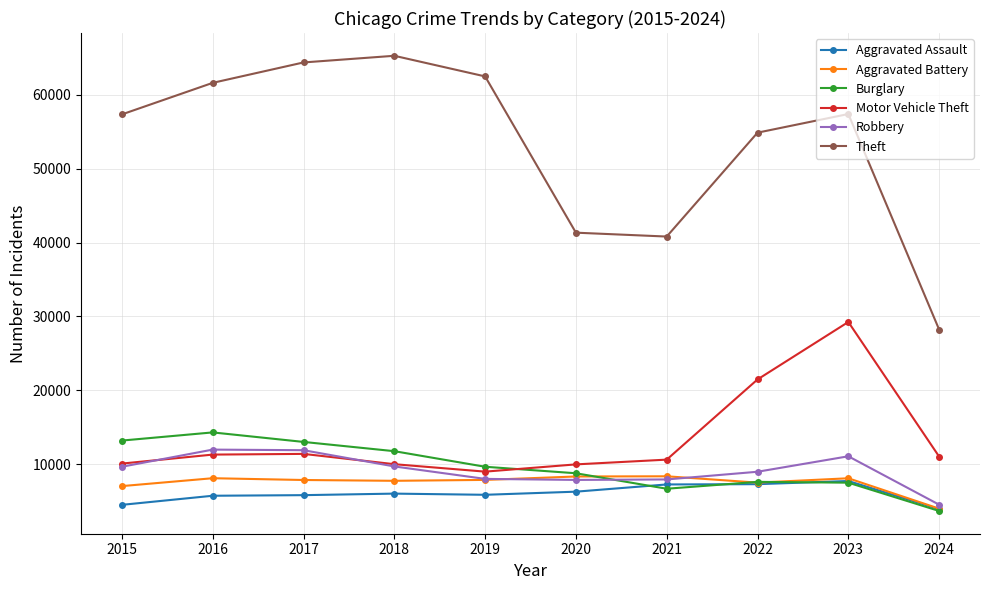

True or false: Aggravated Assault has more than 0 interior local peaks.

True